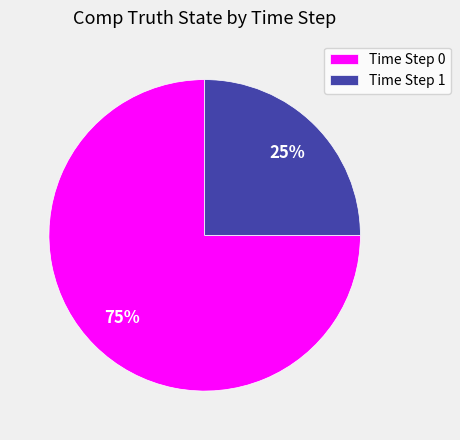

What is the smallest slice in the pie chart?

Time Step 1